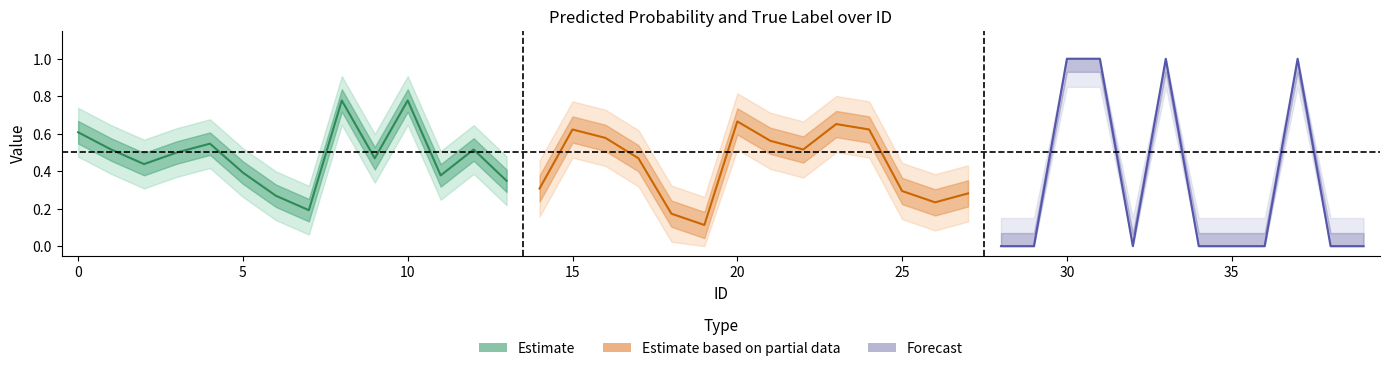

How many times do label_num and p_A cross each other?

21